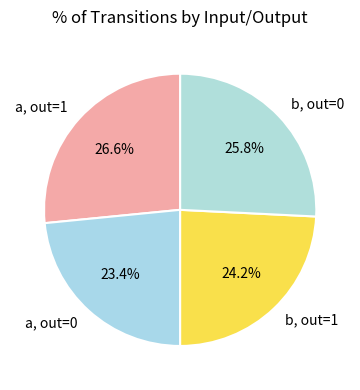

How many segments does this pie chart have?

4